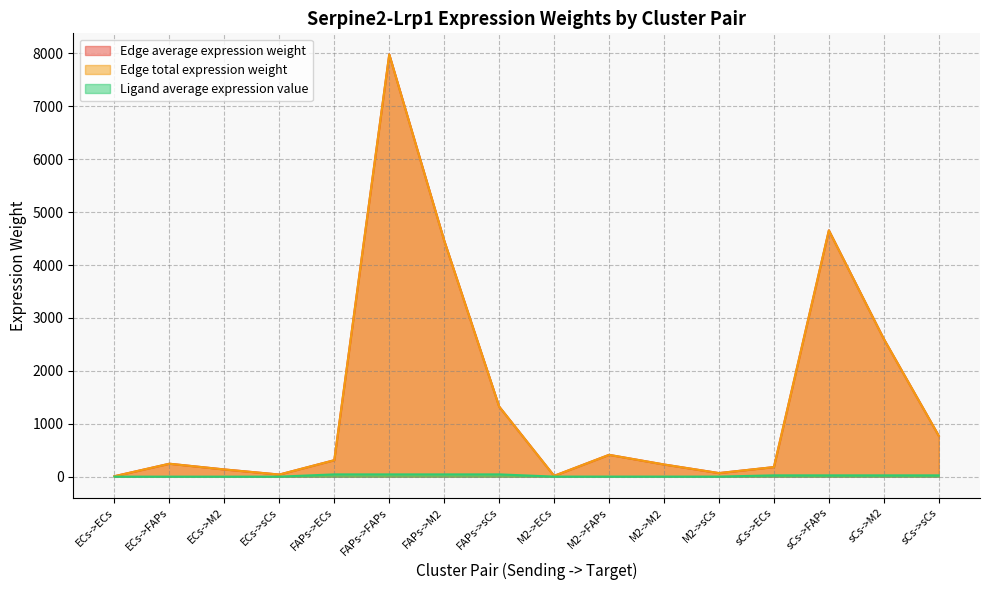

What is the approximate value of Ligand average expression value at ECs->sCs?

1.4